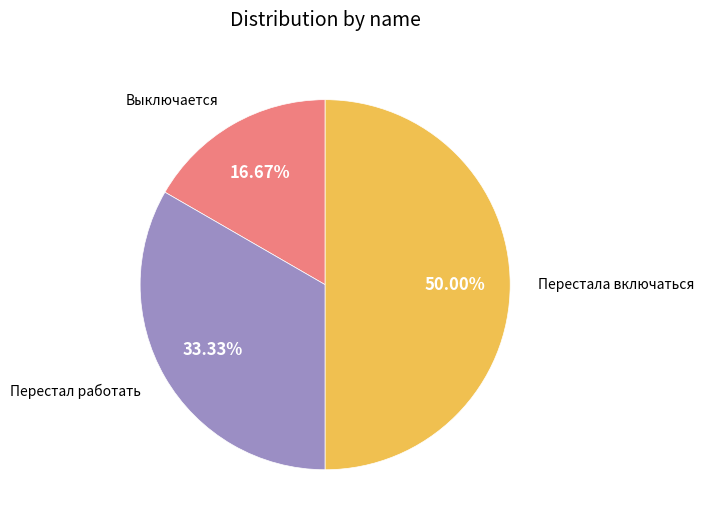

Rank the categories by value from lowest to highest.

Выключается, Перестал работать, Перестала включаться